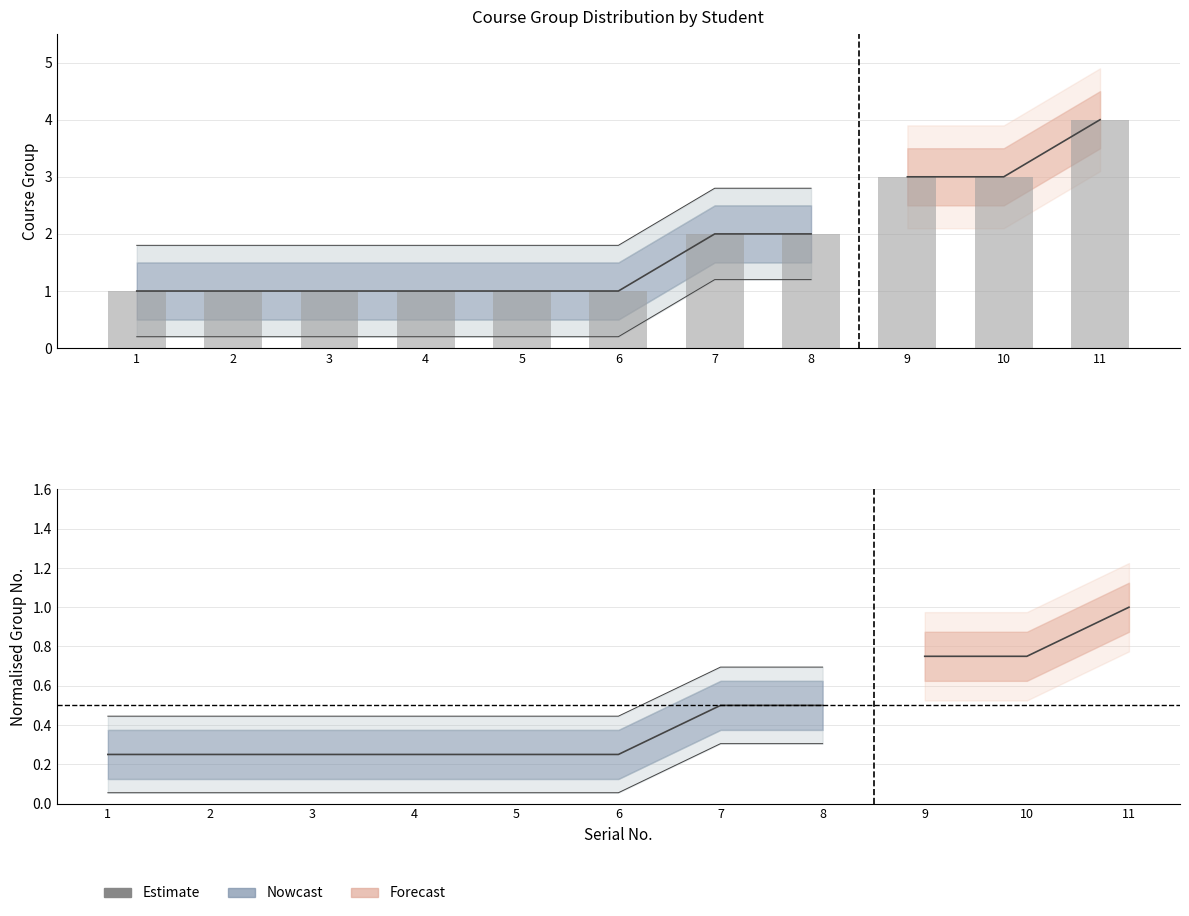

Reading left to right, list all the values displayed in this chart.

1	1	1	1	1	1	2	2	3	3	4